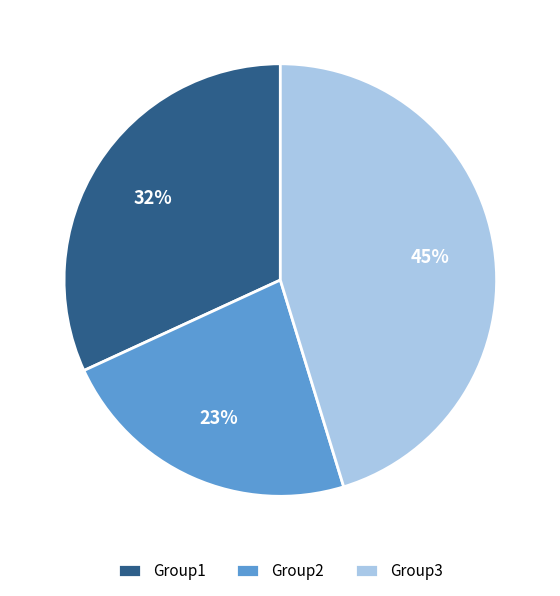

Which category has the biggest portion of the pie?

Group3